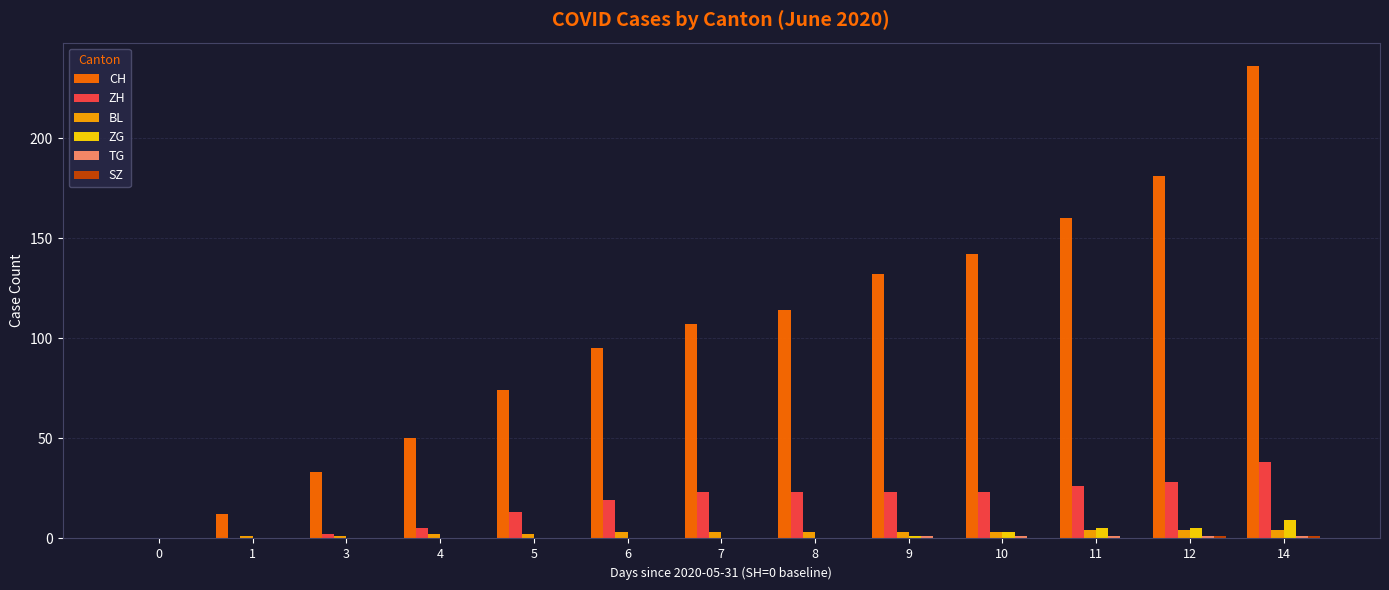

The ZH series shows 7 at 10. True or false?

False